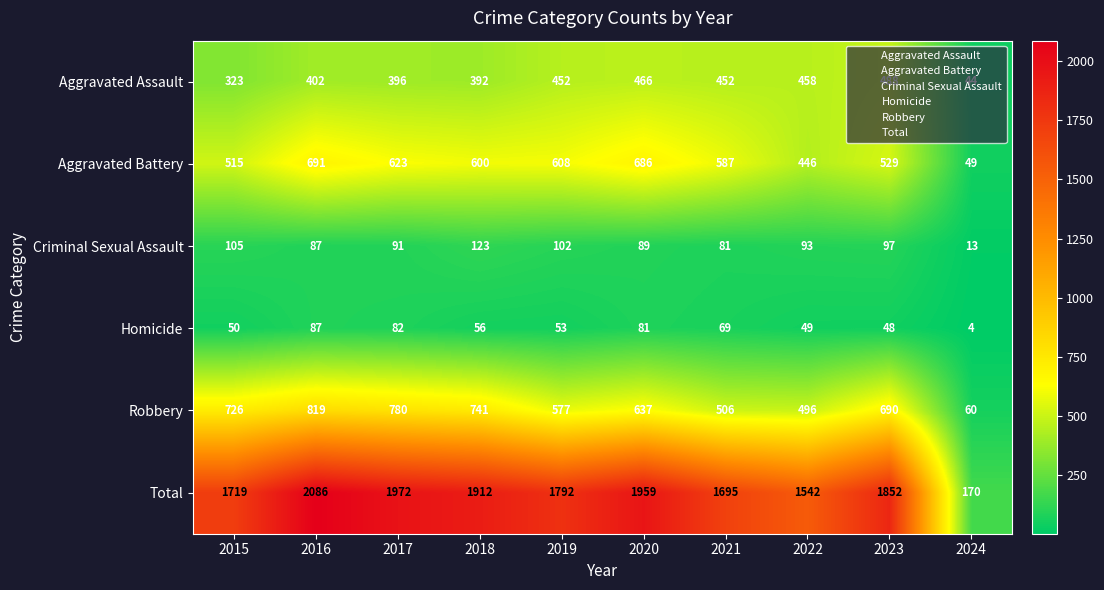

What is the total value across all series at 2024?

340